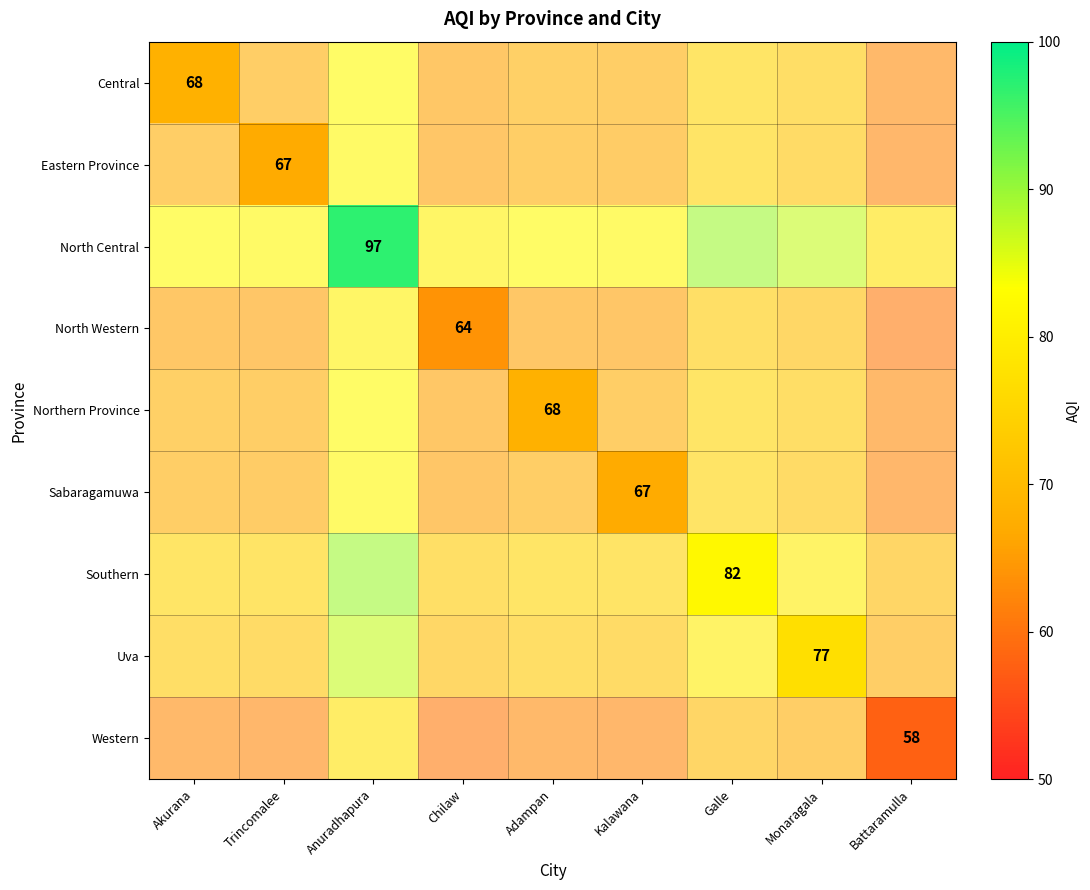

Count the number of categories in the chart.

9